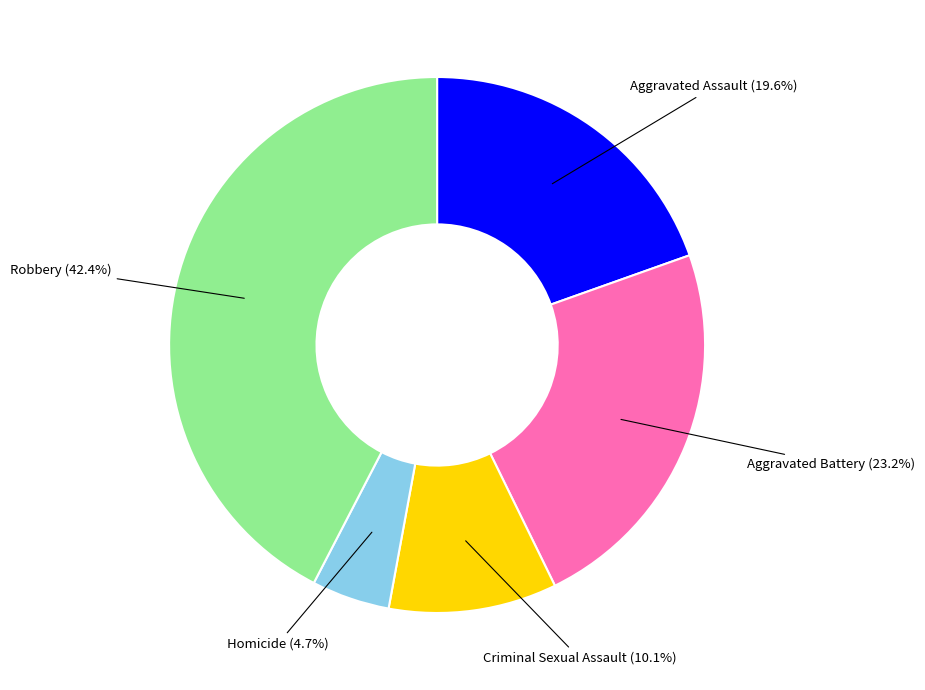

Is there a majority slice in this chart?

No